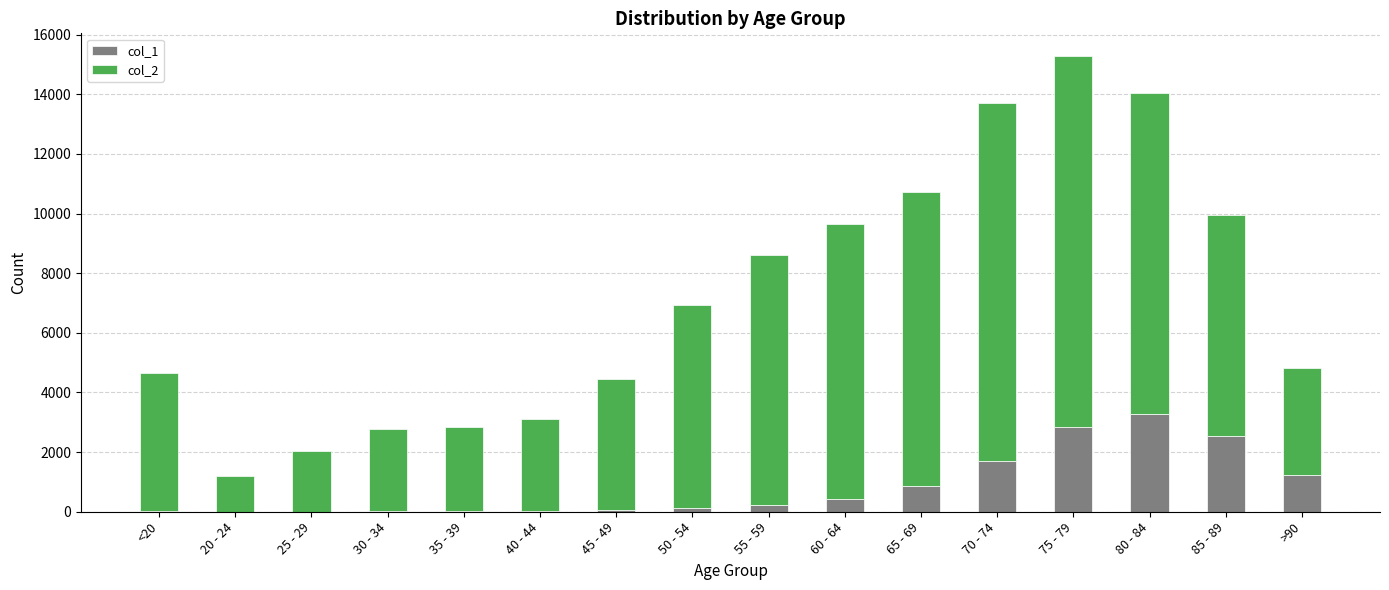

At which category is the sum across all series the highest?

75 - 79